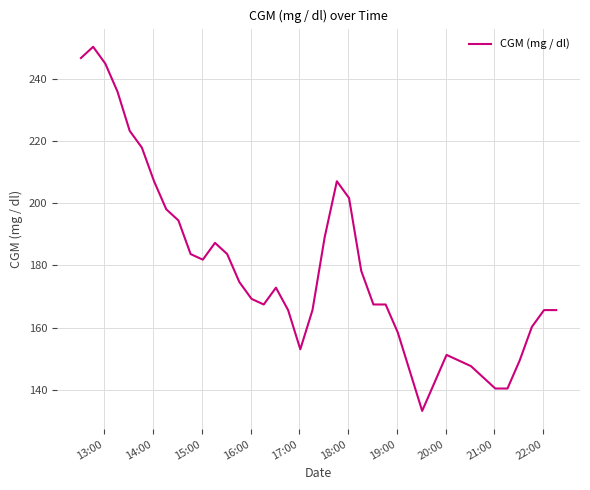

What is the maximum value shown in the chart?

250.2